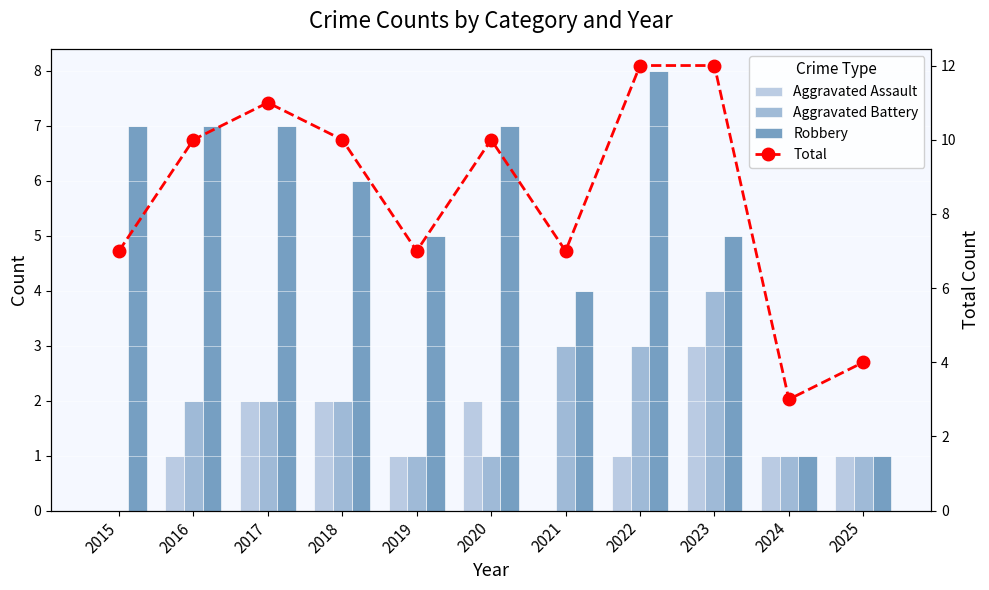

Rank the series by their maximum value, from highest to lowest.

Total, Robbery, Aggravated Battery, Aggravated Assault